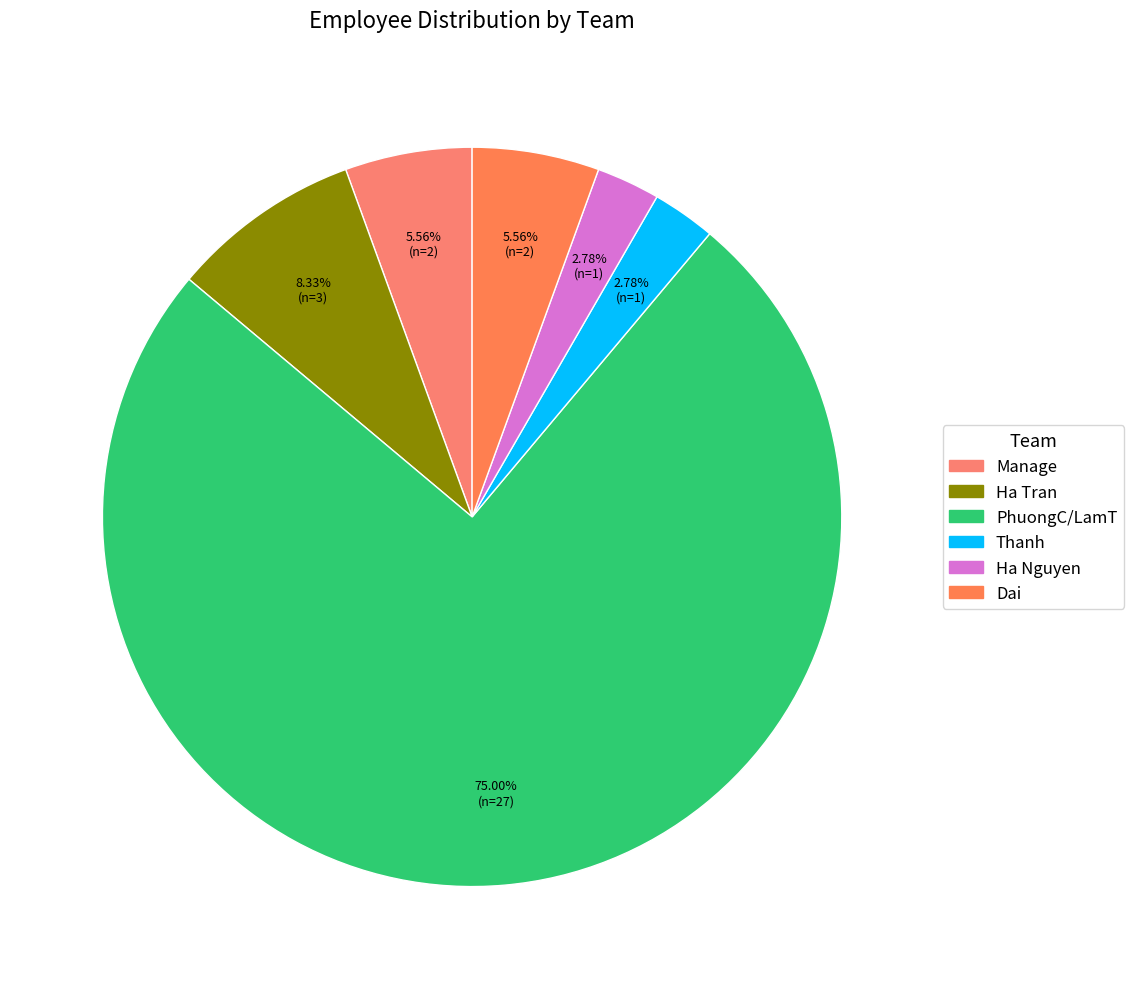

How many slices are in this pie chart?

6